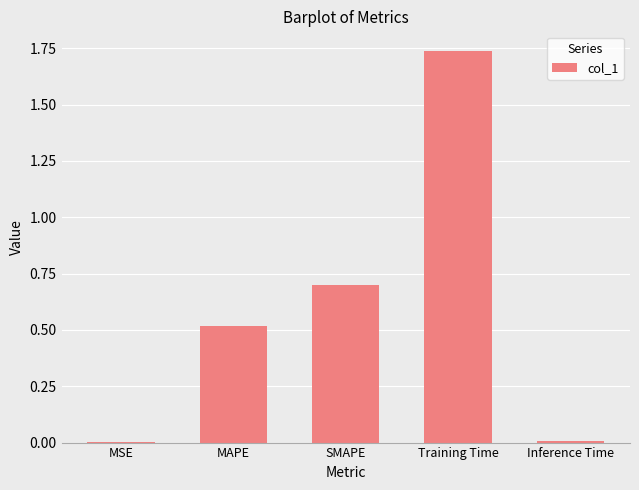

Are the bars horizontal?

No